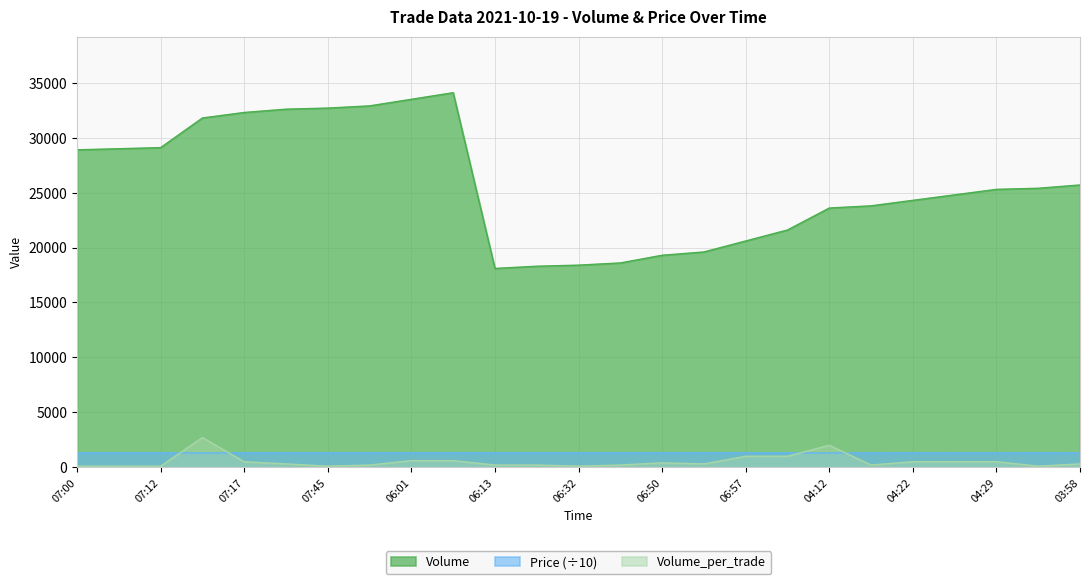

What is the total value across all series at 07:12?

30500